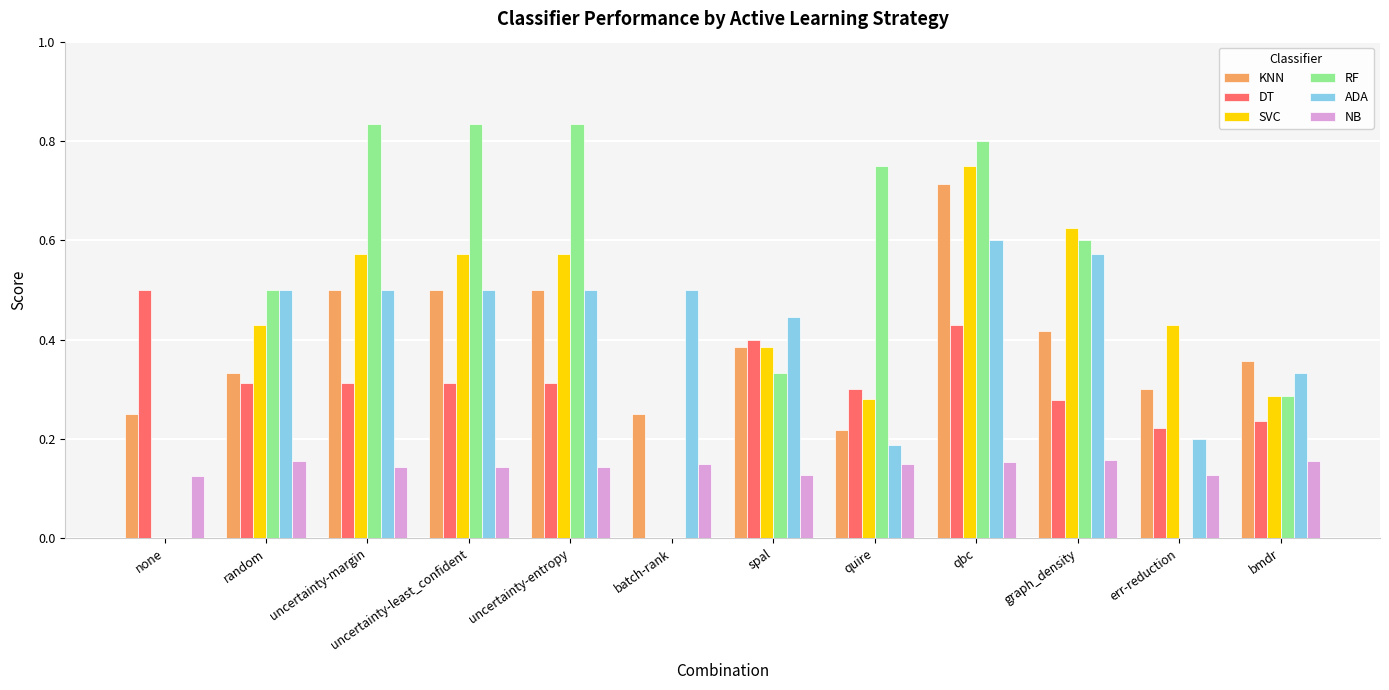

How many RF values are between 0 and 1?

12